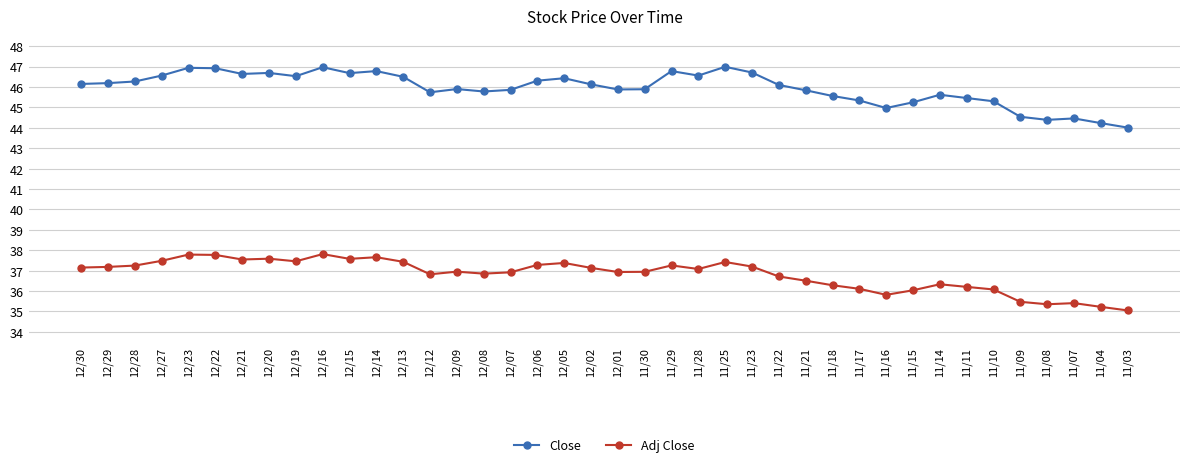

List the series in order of their peak value, highest first.

Close, Adj Close